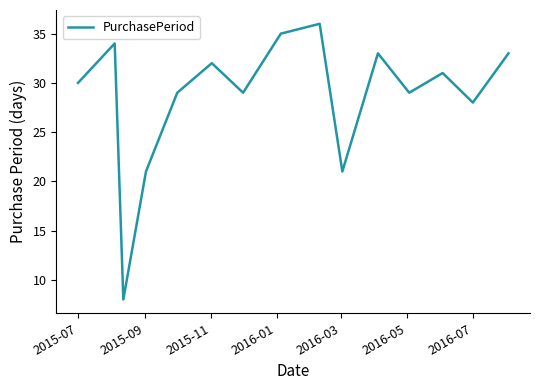

What is the maximum value shown in the chart?

36